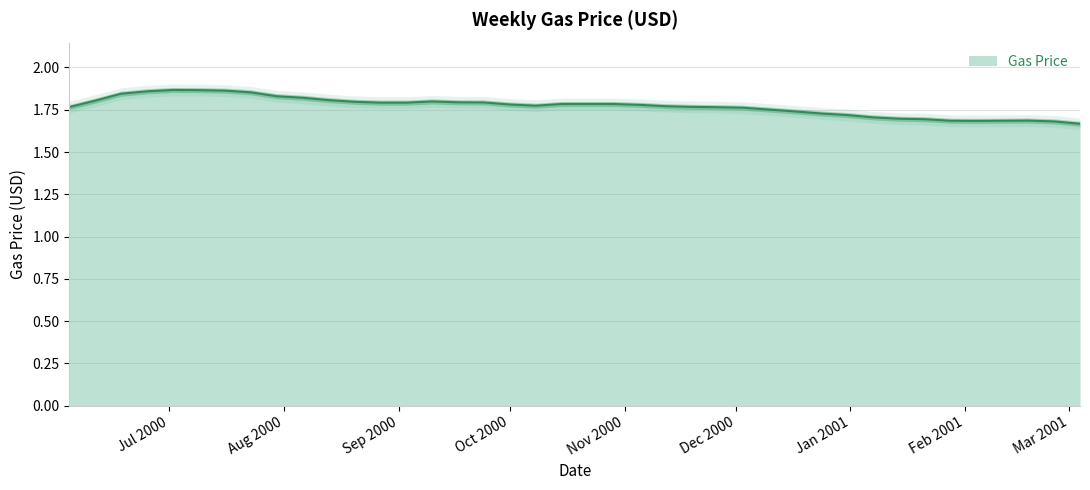

What is the greatest value displayed?

1.9